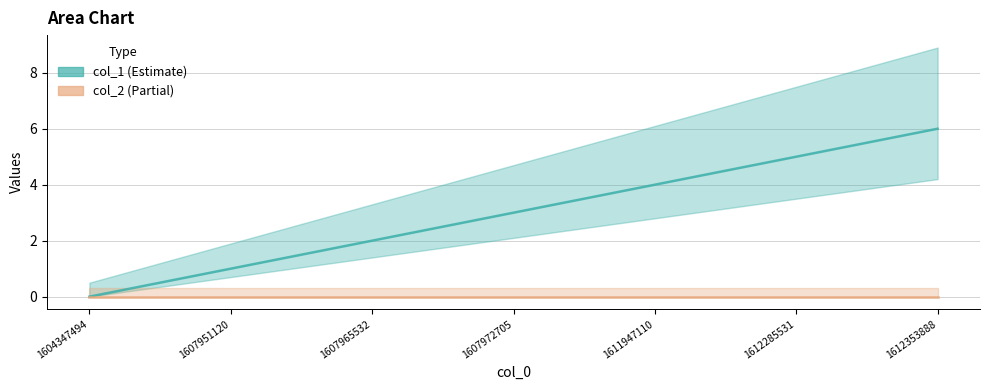

Does the chart have visible grid lines?

Yes